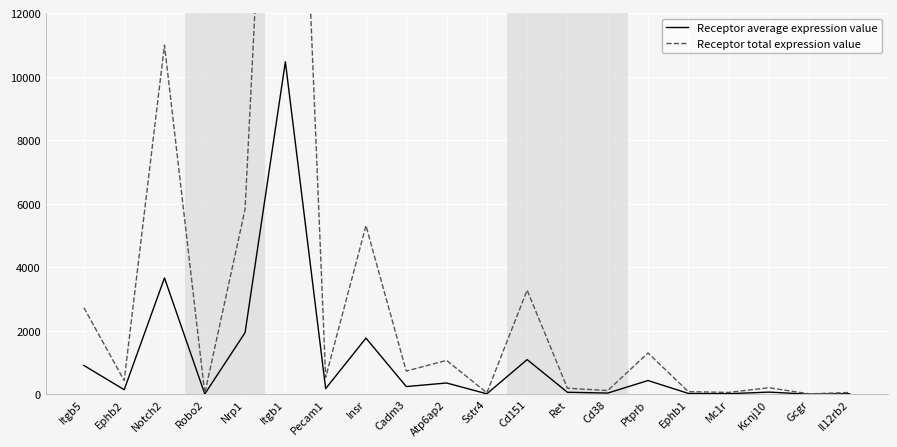

At which label does Receptor total expression value reach its minimum?

Gcgr